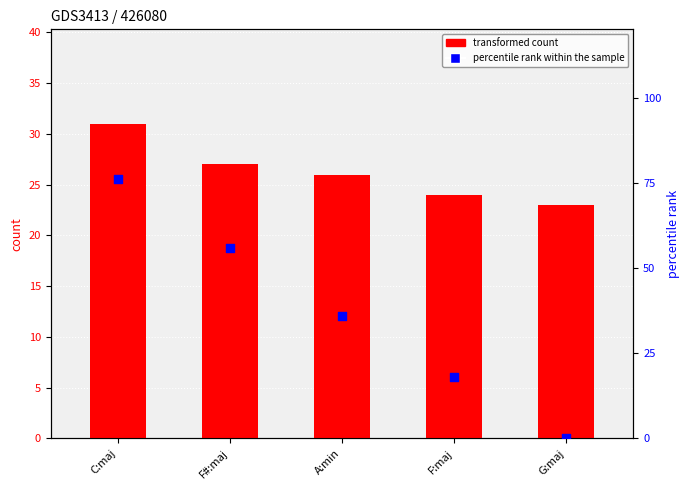

What is the total value across all series at F#:maj?

83